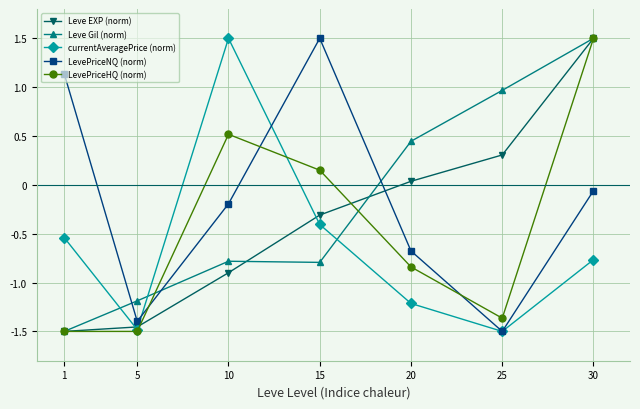

What is the sum of the LevePriceHQ (norm) values at 20 and 10?

-0.3